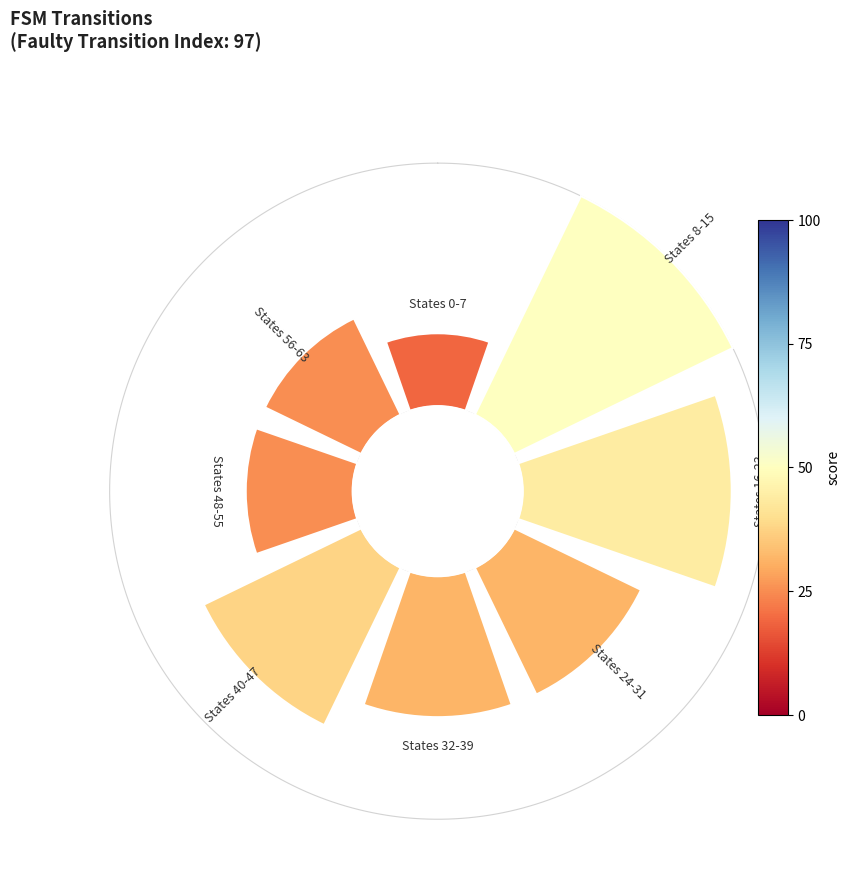

To the nearest percent, what portion does 45° represent?

20%